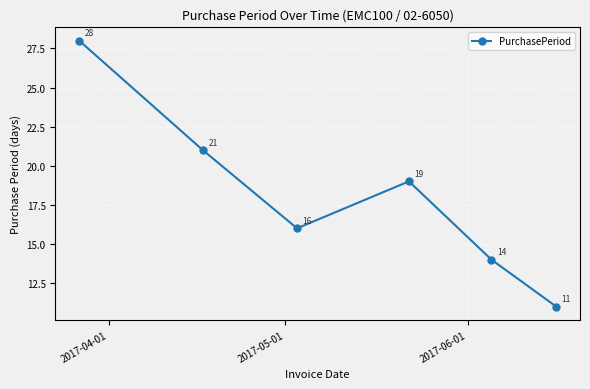

What is the difference between the maximum and minimum values?

17